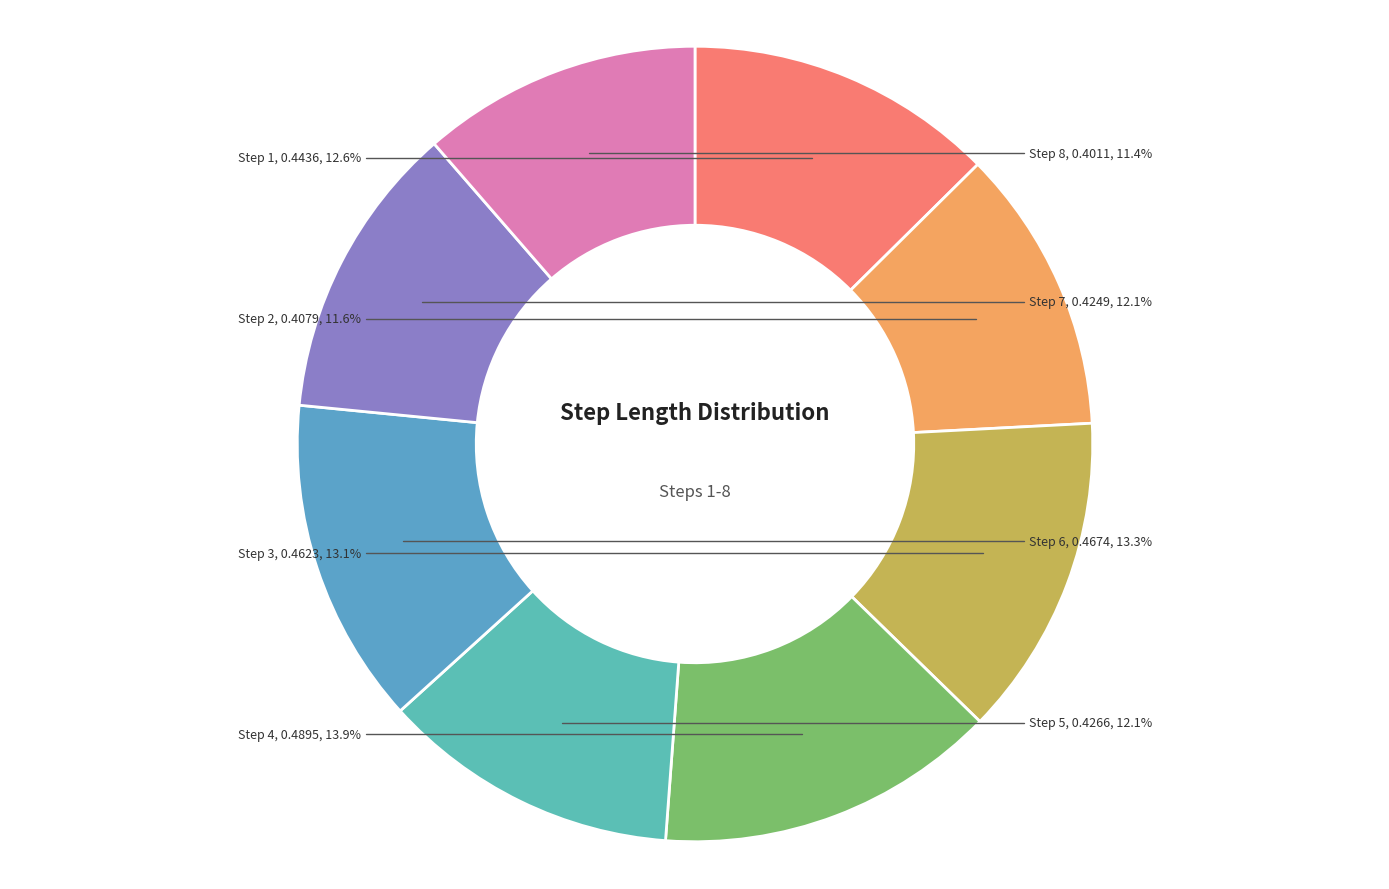

Combined, do Step 5 and Step 2 account for over 50%?

No